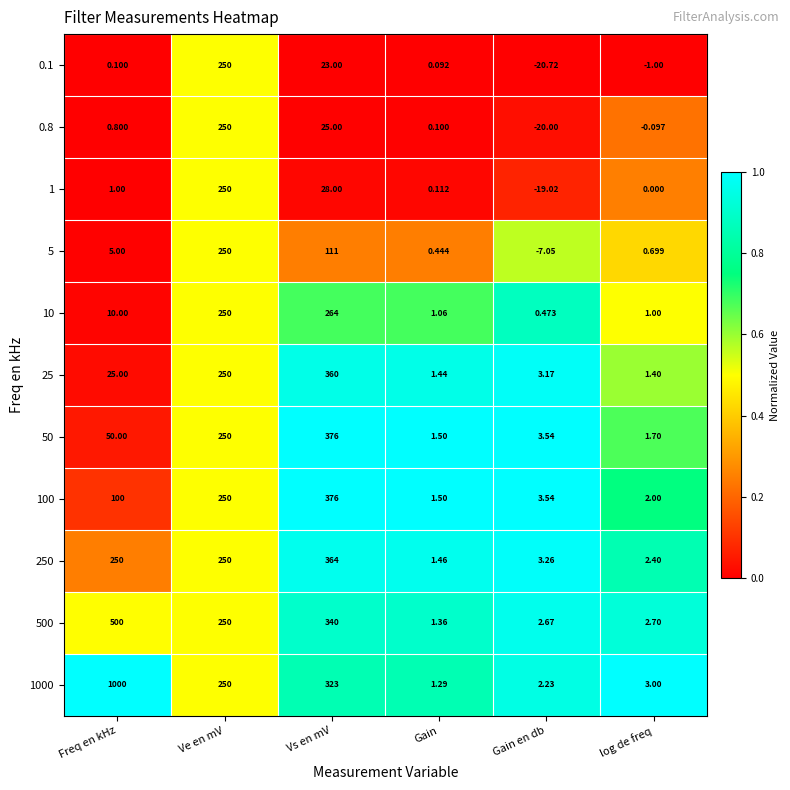

List the labels in order of 500 value, largest first.

Freq en kHz, Vs en mV, Ve en mV, log de freq, Gain en db, Gain